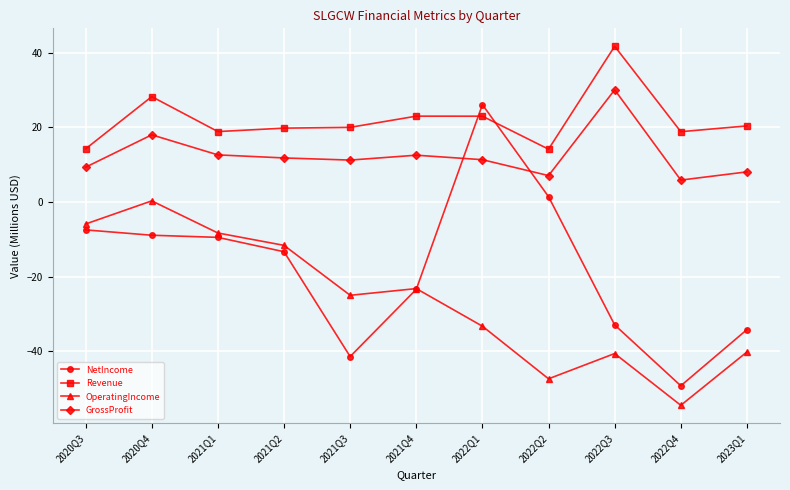

Where do NetIncome and Revenue first cross each other?

2021Q4 and 2022Q1